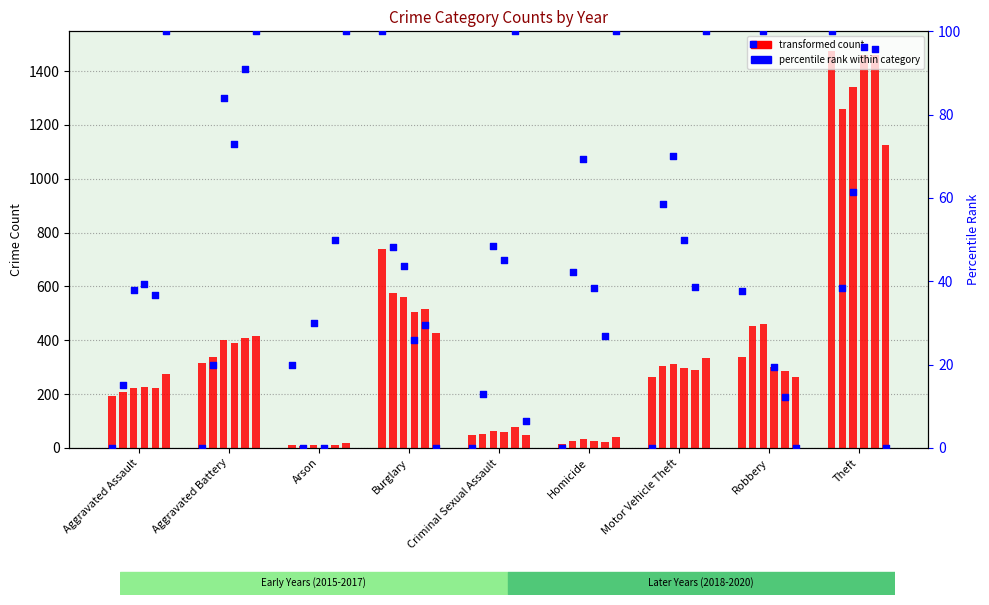

At which category is the sum across all series the highest?

Theft